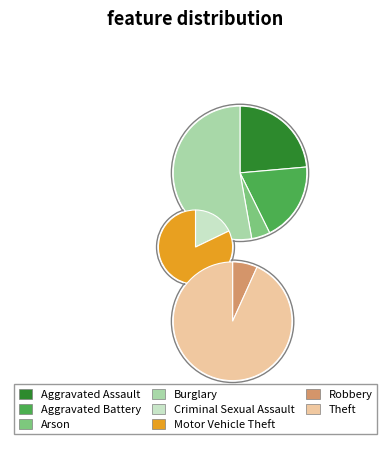

Is it true that Motor Vehicle Theft is 17% of the pie?

False